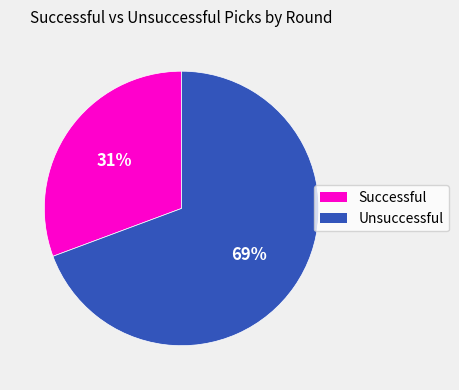

To the nearest percent, what is the average slice percentage?

50%